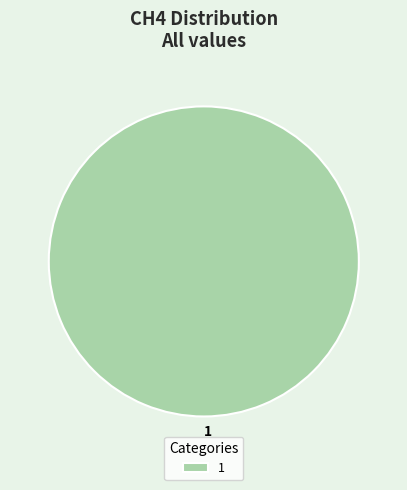

Is it true that 1 is 100% of the pie?

True